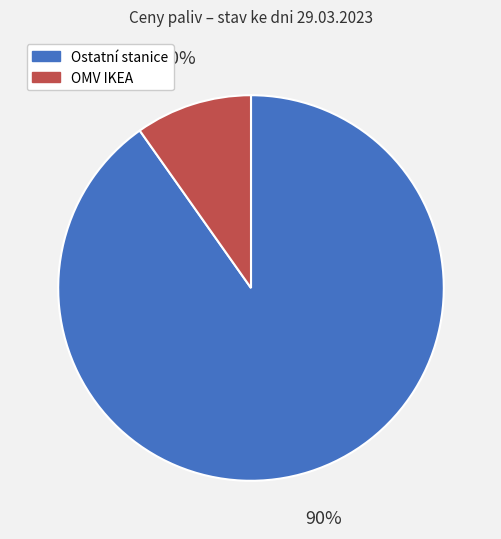

To the nearest percent, what percentage of the pie is OMV IKEA?

10%